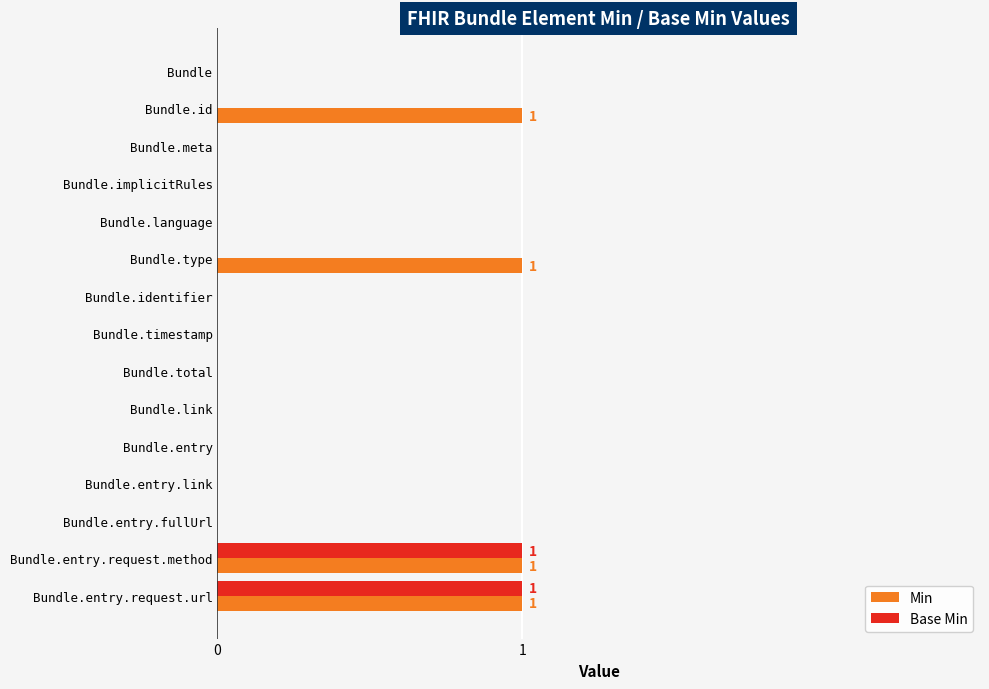

Which series has the largest total across all categories?

Min